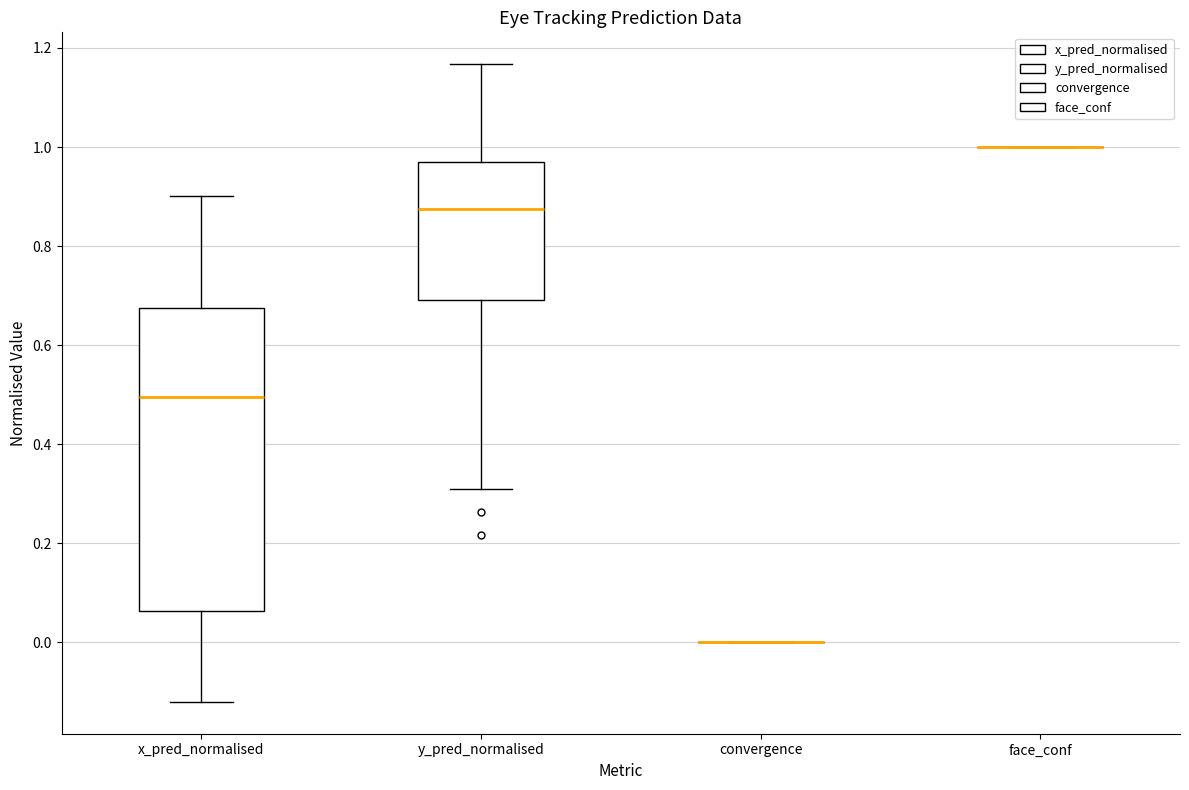

Reading left to right, transcribe this box plot: for each box, give where its median line is, the range the box spans, and where its two whiskers end, as read against the y-axis. The values are not printed on the chart, so give them approximately, as read against the axis.

x_pred_normalised: median 0.50, box 0.06 to 0.68, whiskers -0.12 to 0.90
y_pred_normalised: median 0.88, box 0.70 to 0.96, whiskers 0.30 to 1.16
convergence: box collapsed to a line at 0.00, whiskers 0.00 to 0.00
face_conf: box collapsed to a line at 1.00, whiskers 1.00 to 1.00